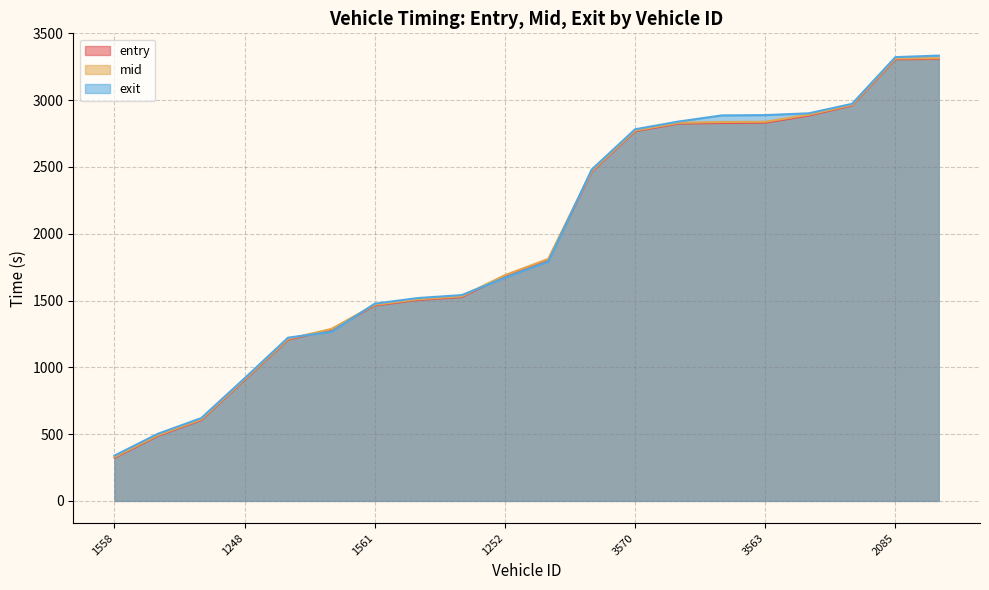

Does the chart have visible grid lines?

Yes